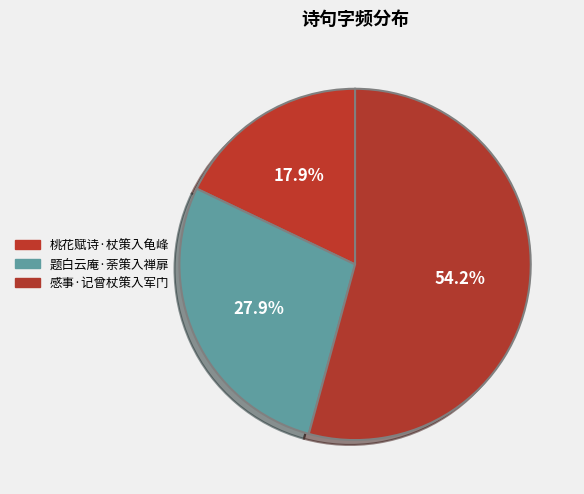

What percentage is NOT represented by 感事·记曾杖策入军门?

45.8%